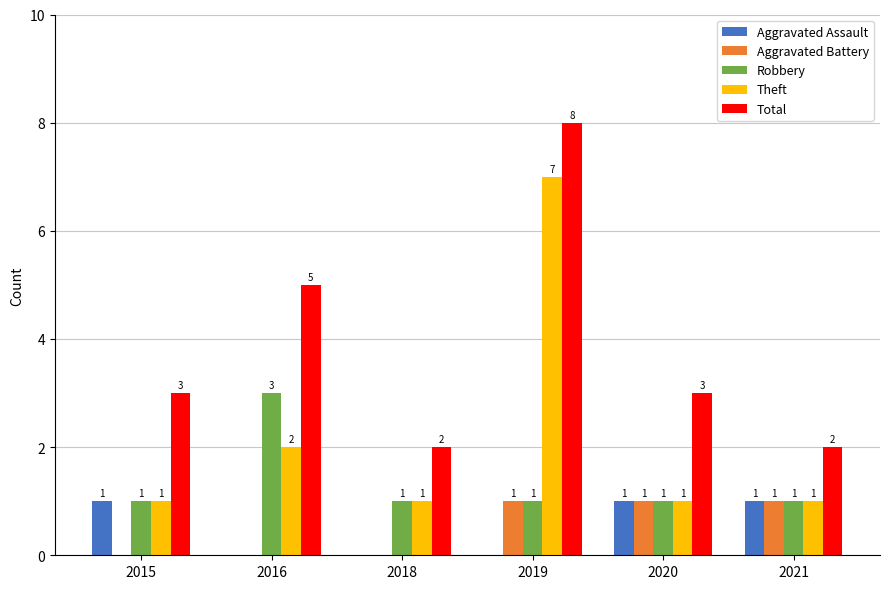

Which category has the highest value in the Total series?

2019